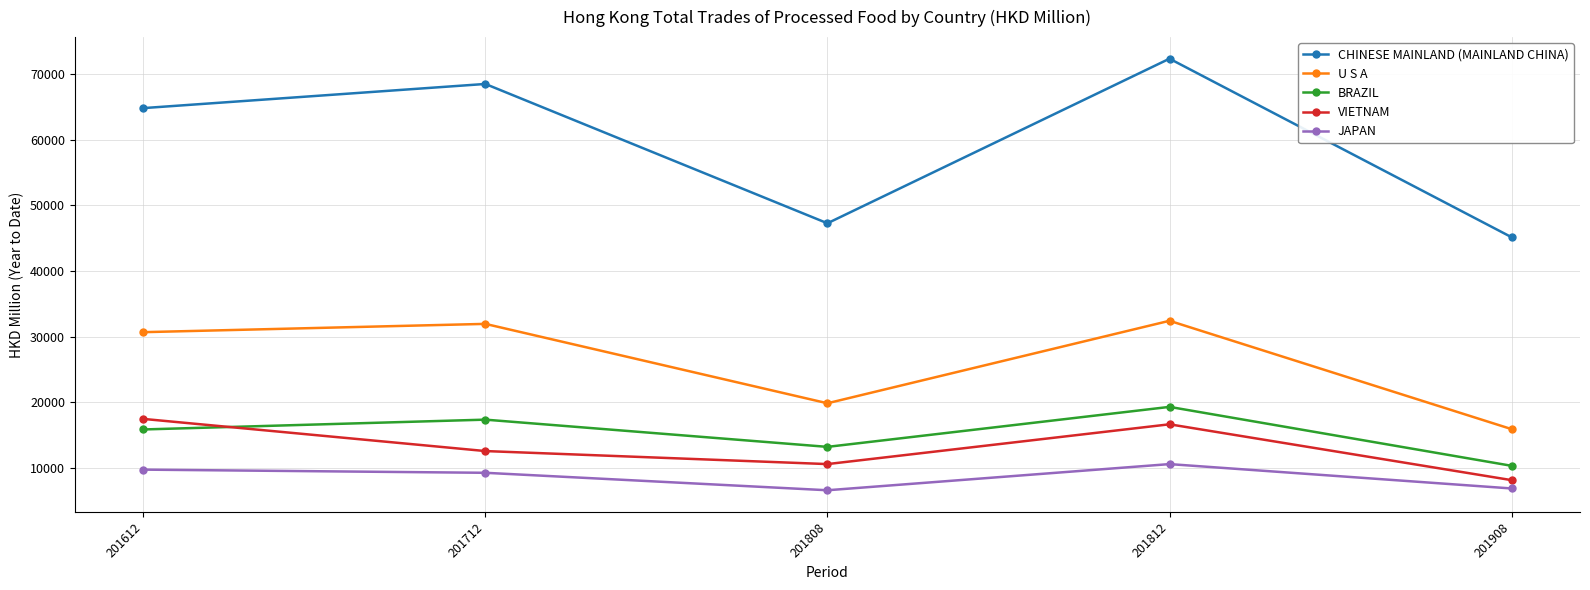

What is the lowest value of the JAPAN series?

6586.2